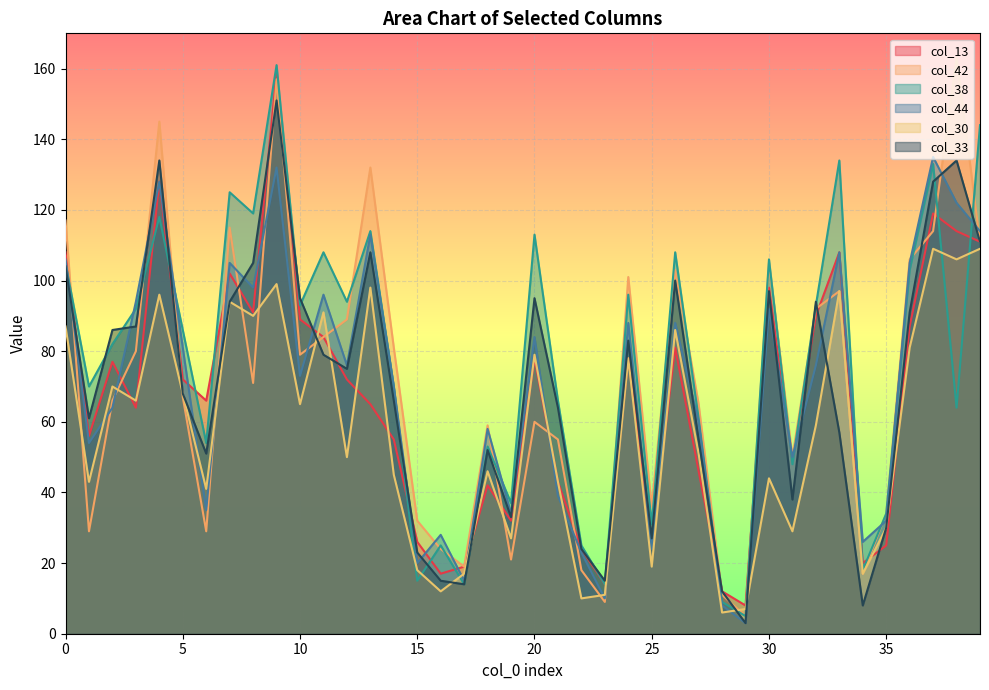

What is the smallest value displayed?

3